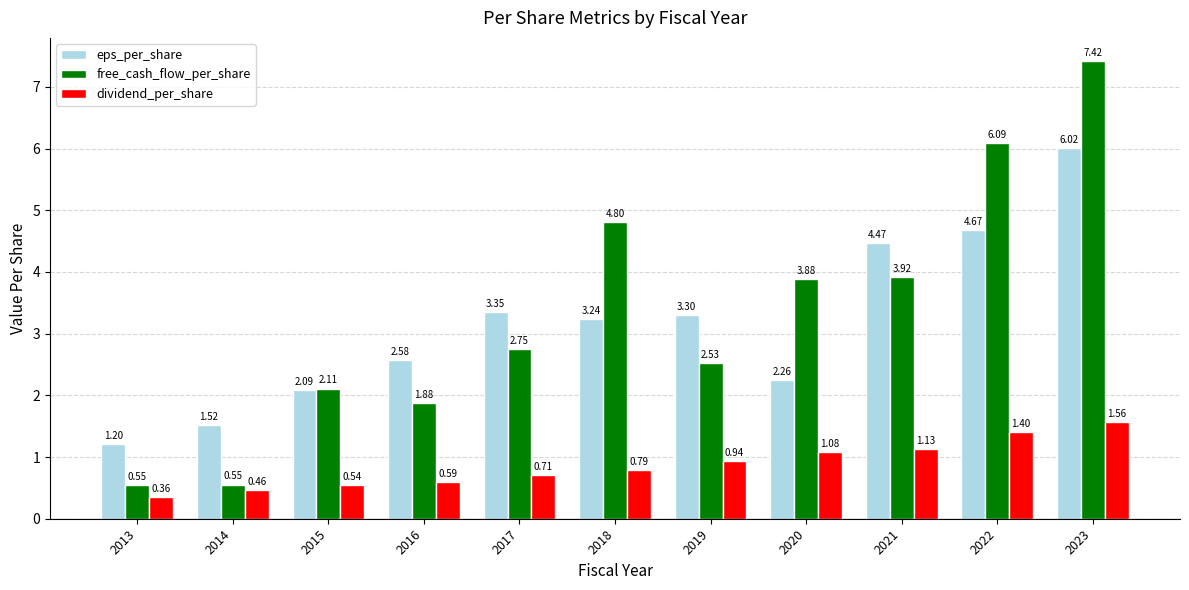

List the labels in order of dividend_per_share value, largest first.

2023, 2022, 2021, 2020, 2019, 2018, 2017, 2016, 2015, 2014, 2013